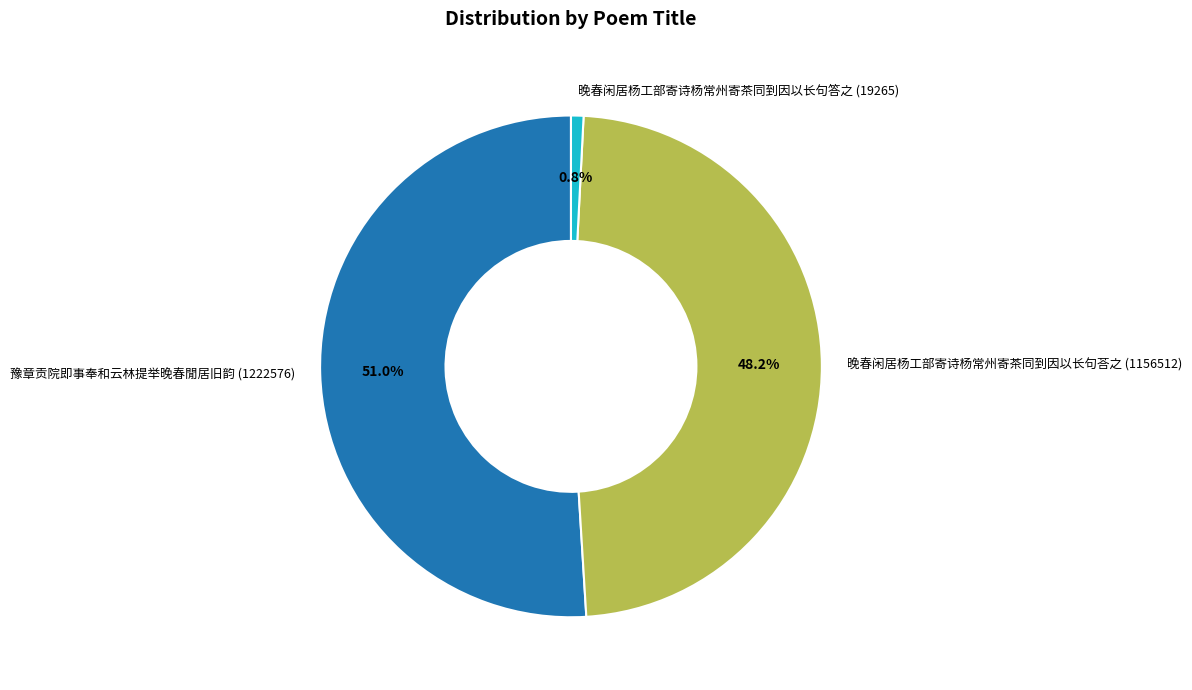

Which category accounts for the majority?

豫章贡院即事奉和云林提举晚春閒居旧韵